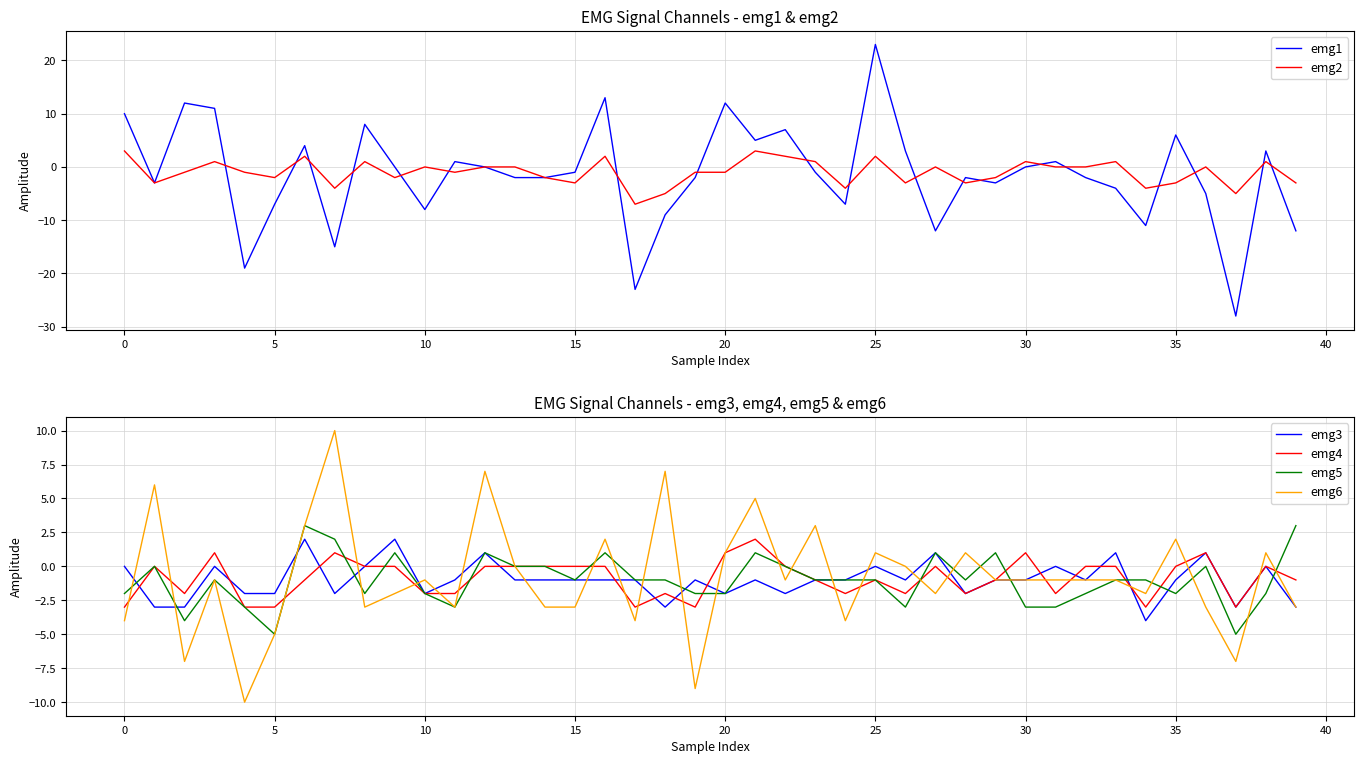

The emg1 series shows -16 at 30. True or false?

False